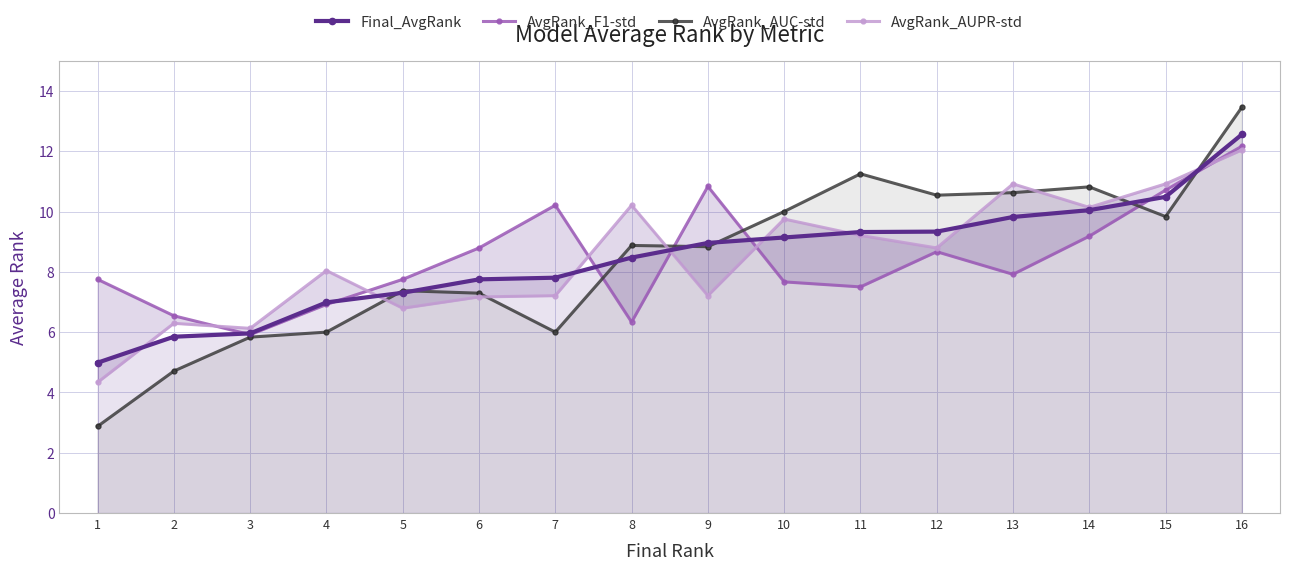

How many times do AvgRank_AUC-std and Final_AvgRank cross each other?

7